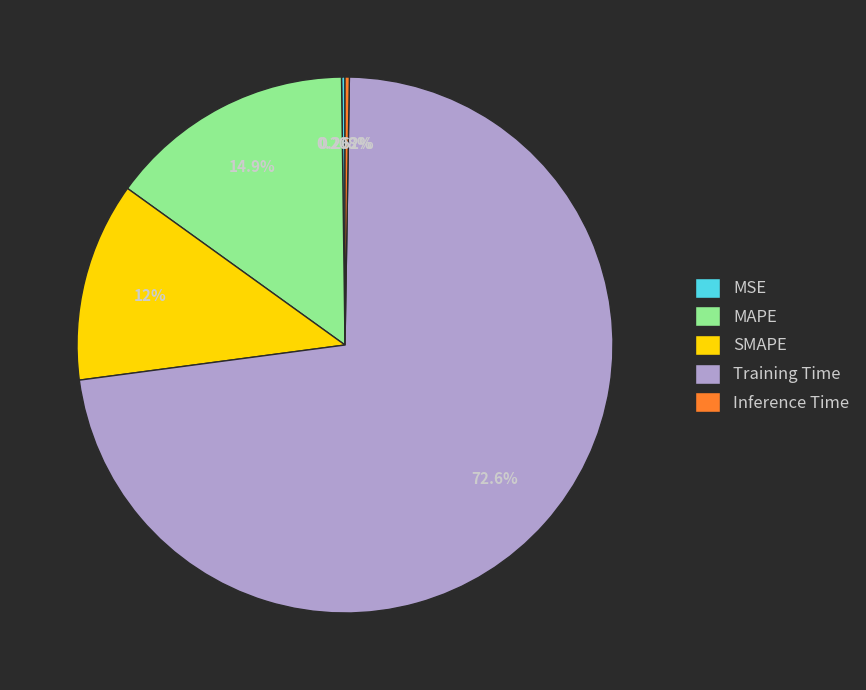

Is there a majority slice in this chart?

Yes